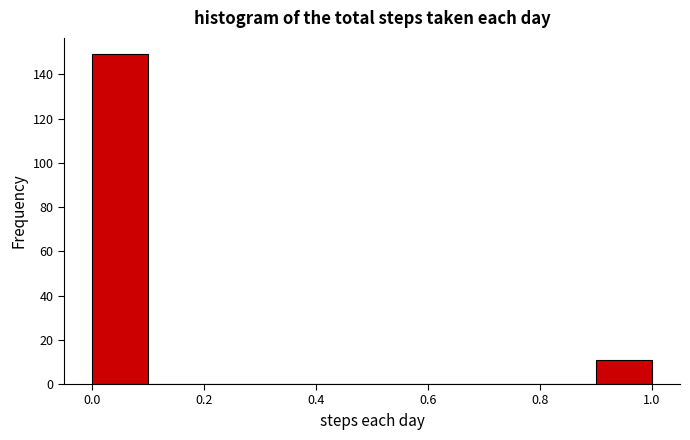

What is the height of the bar covering 0.0 to 0.1 on the x-axis? The values are not printed on the chart, so give them approximately, as read against the axis.

150